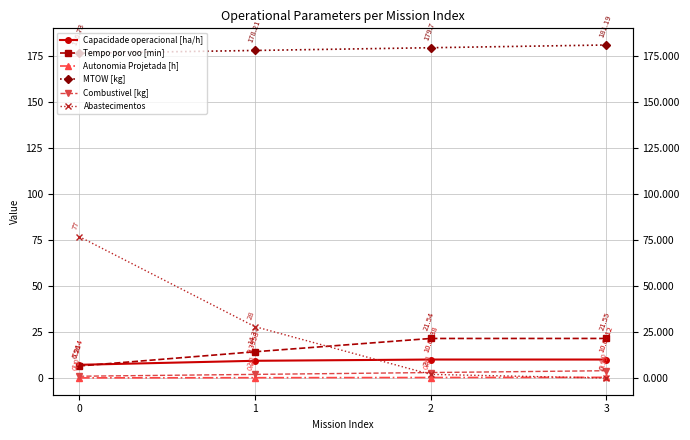

True or false: Autonomia Projetada [h] has more than 1 points higher than both neighbors.

False